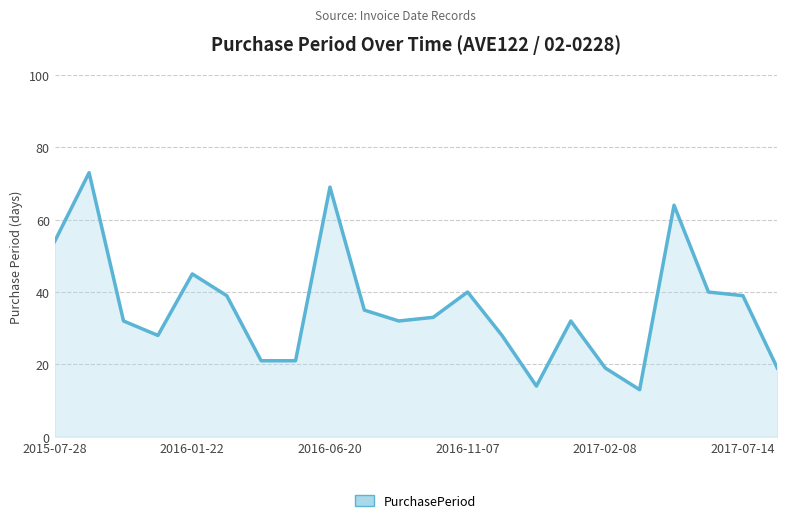

What is the smallest value displayed?

13